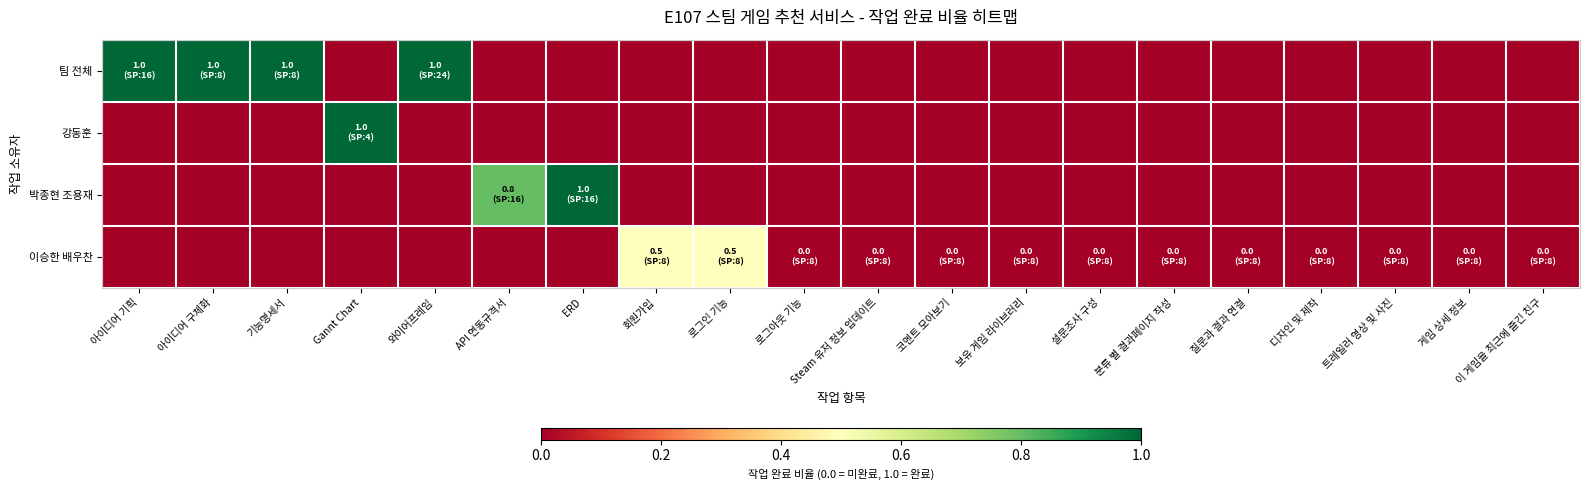

Rank the series at 질문과 결과 연결 from highest to lowest value.

팀 전체, 강동훈, 박종현 조용재, 이승한 배우찬